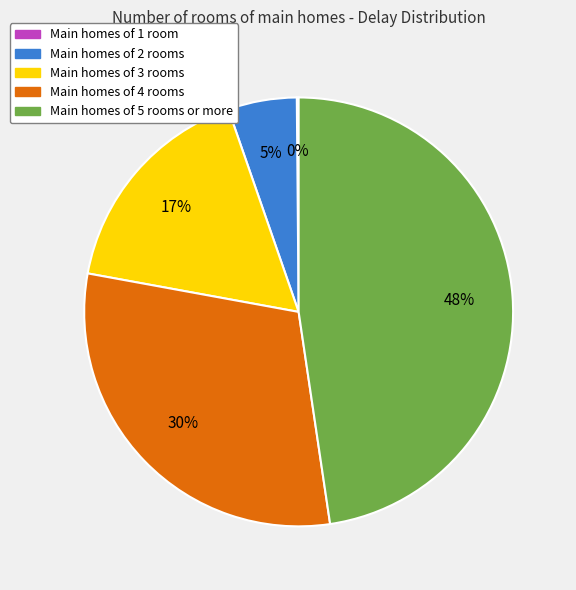

To the nearest percent, what is the average slice percentage?

20%